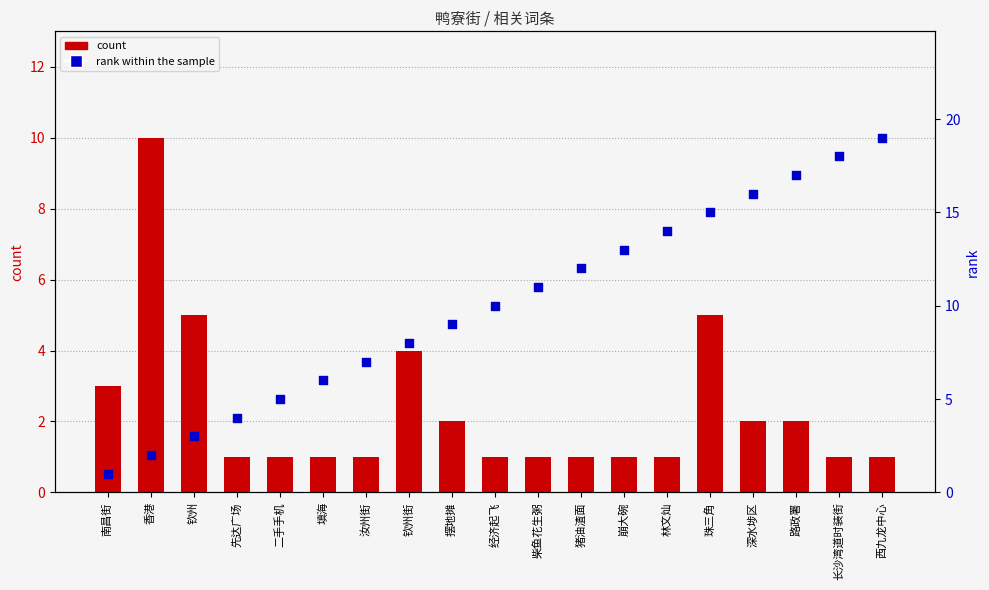

Which series reaches the maximum Y coordinate?

rank